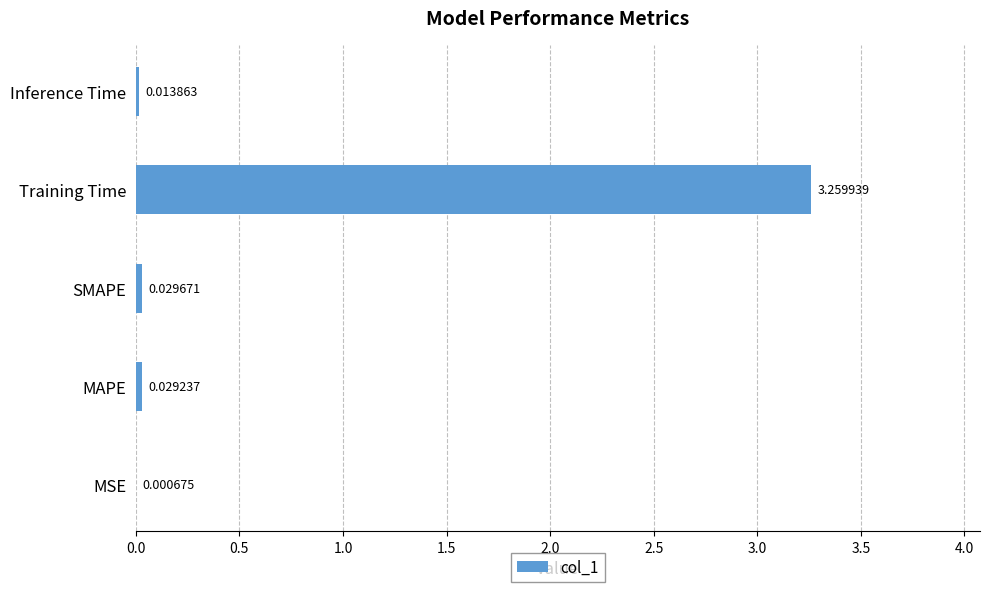

At which label is the value closest to 1?

SMAPE